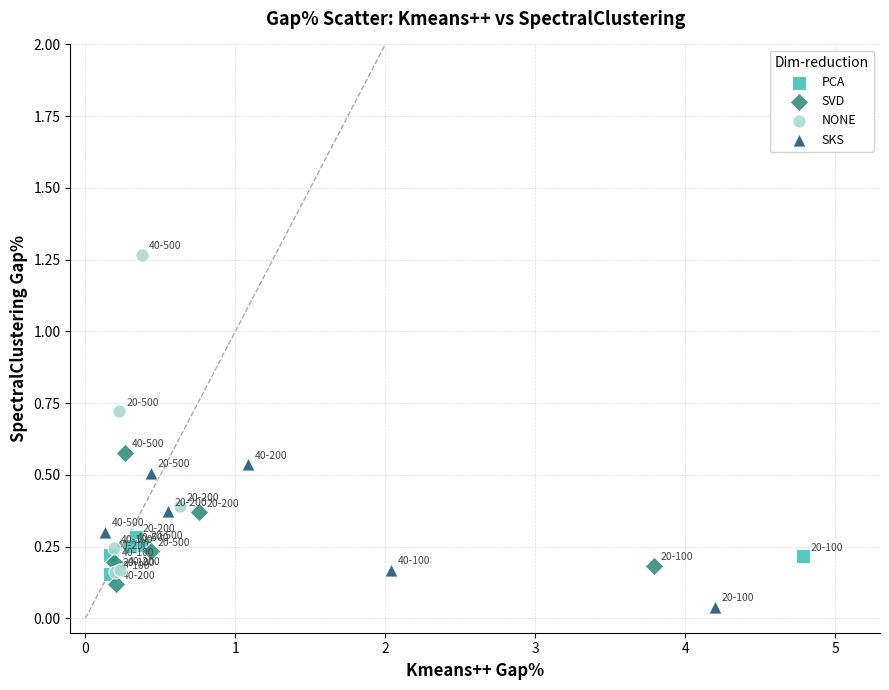

Which series contains the highest Y value?

NONE